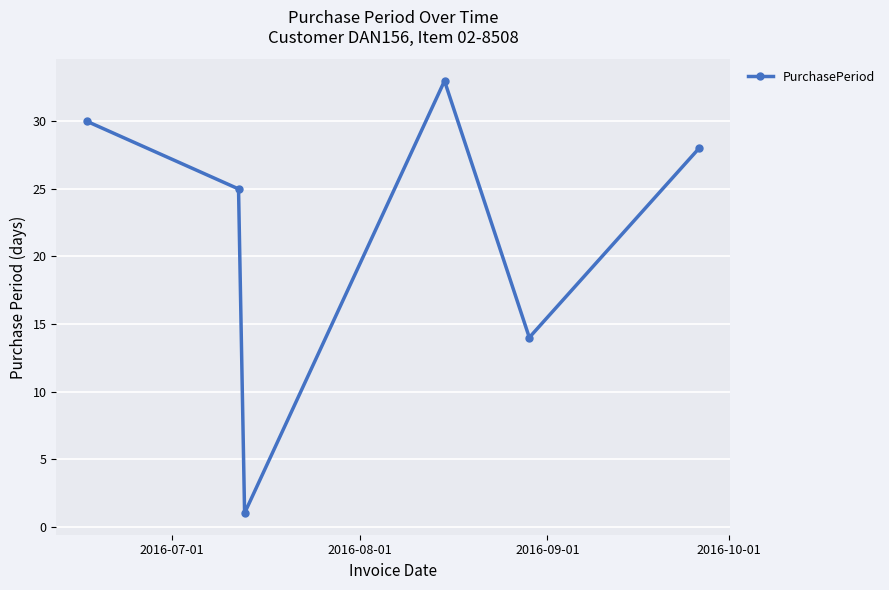

How many values are below 28?

3